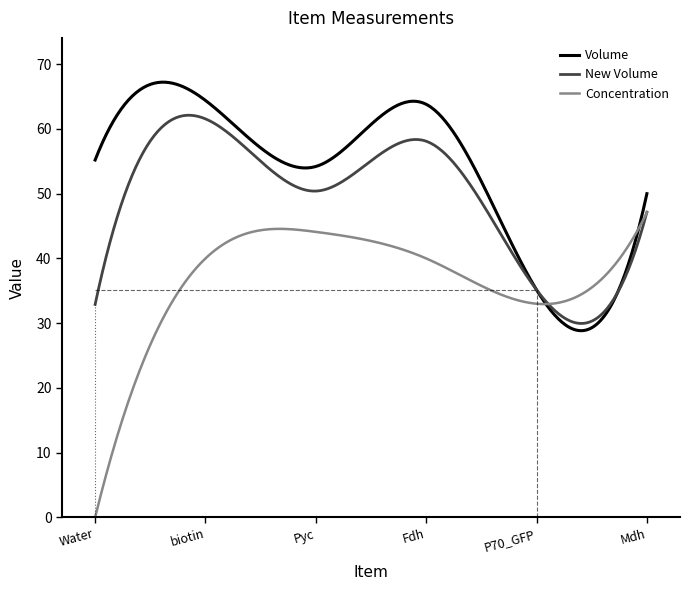

What is the sum of all Concentration values?

10999.3